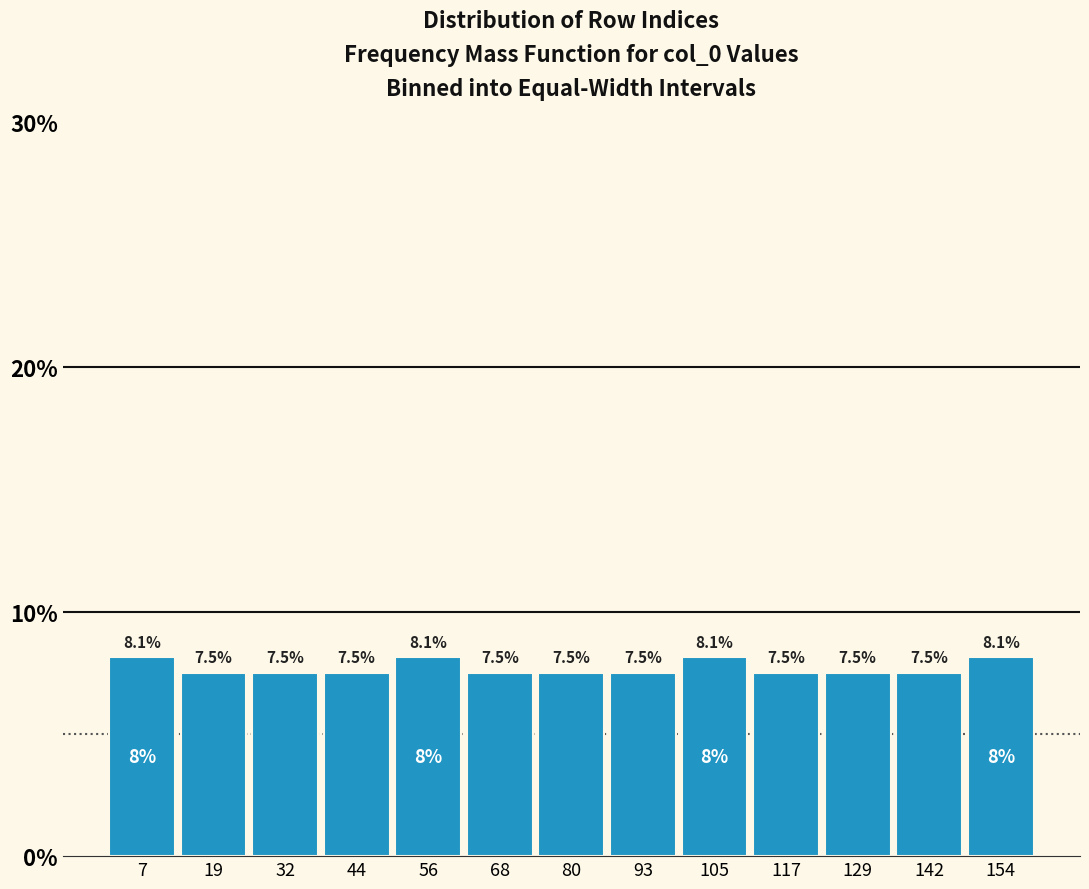

What is the height of the bar covering 62 to 74 on the x-axis? The bar edges are not printed on the chart, so give them approximately, as read against the axis.

7.5